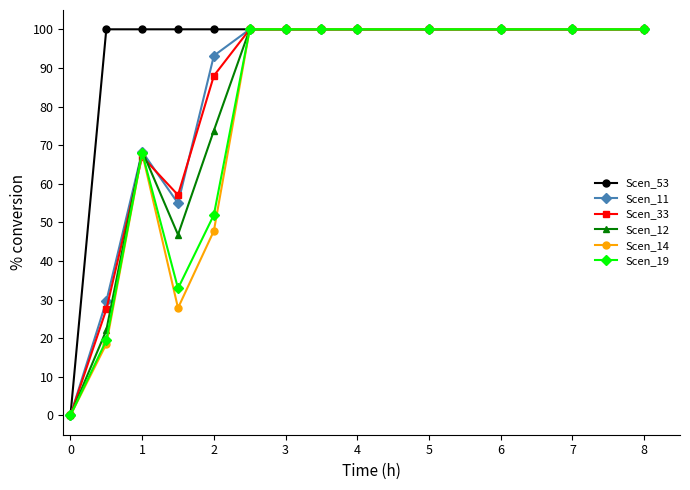

How many positive values does the Scen_11 series have?

12